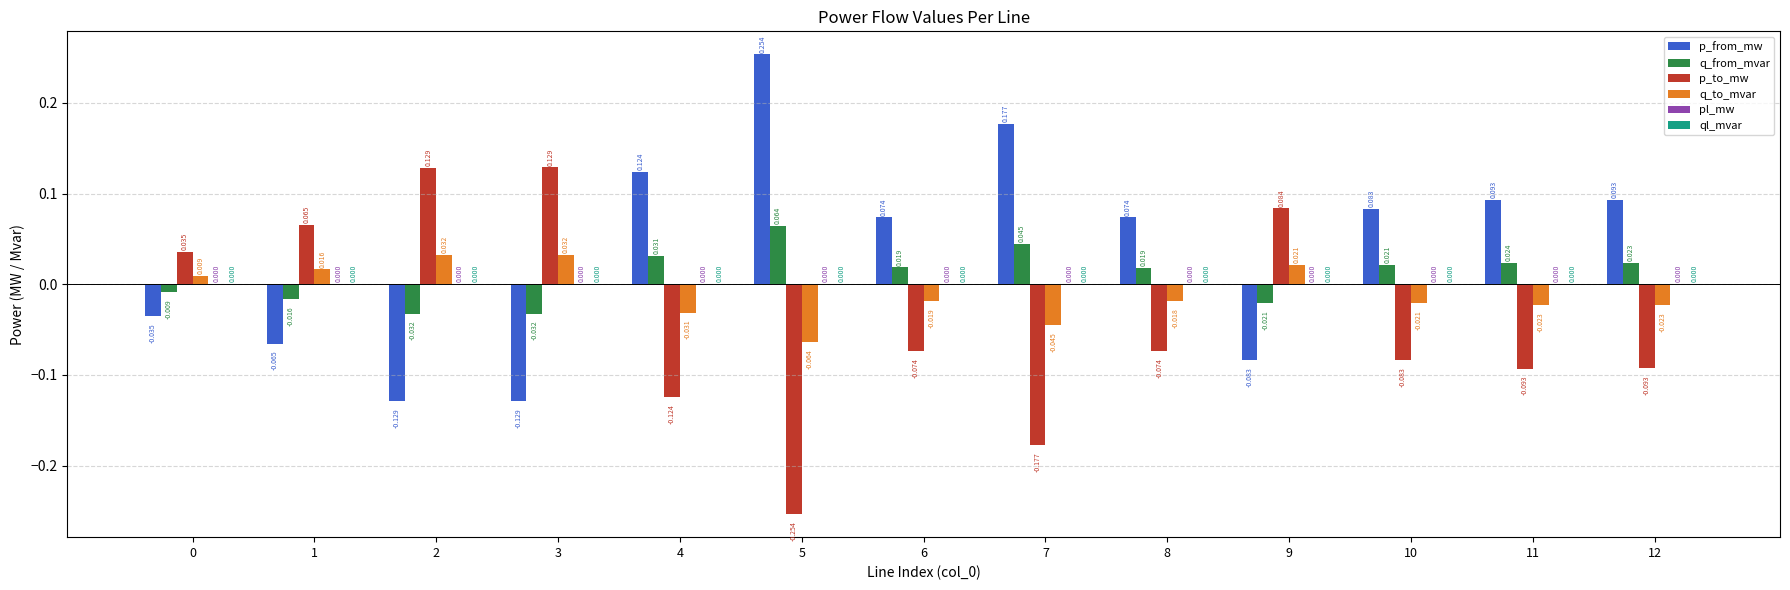

How many groups of bars are there?

13